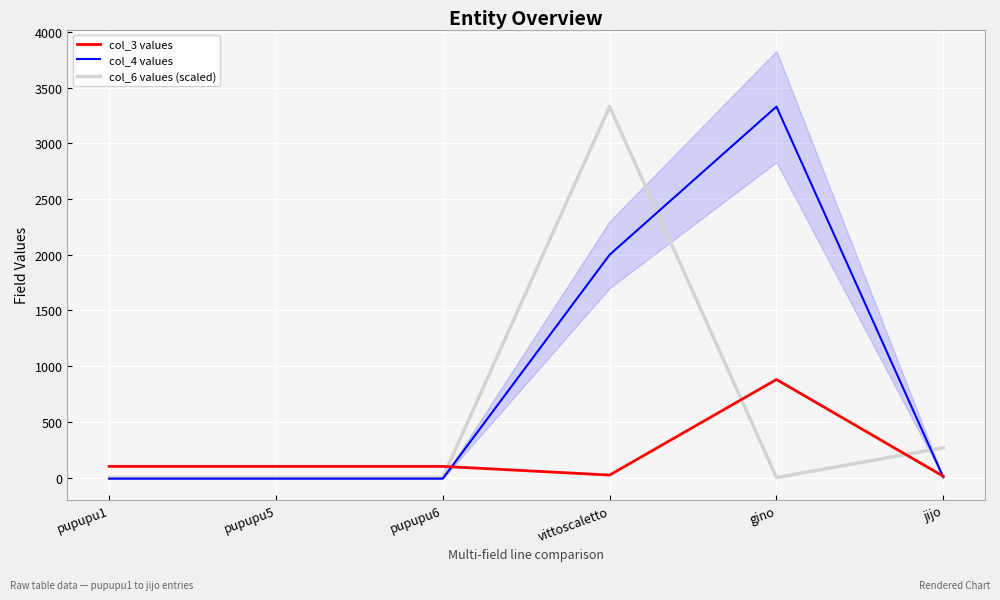

Reading left to right, extract all data points from this chart.

col_3 values: 100.0	100.0	100.0	22.0	880.0	11.0
col_4 values: -10.0	-10.0	-10.0	2000.0	3330.0	2.0
col_6 values (scaled): 0.0	0.0	0.0	3330.0	0.0	266.4